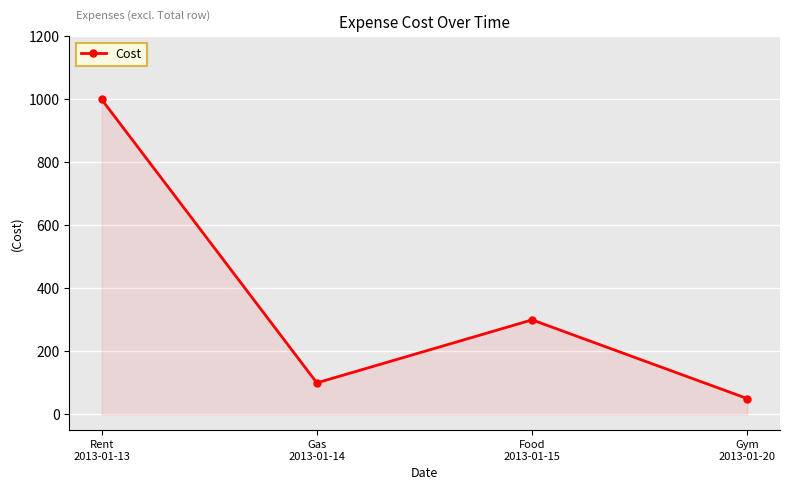

What is the difference between the values at Rent
2013-01-13 and Food
2013-01-15?

700